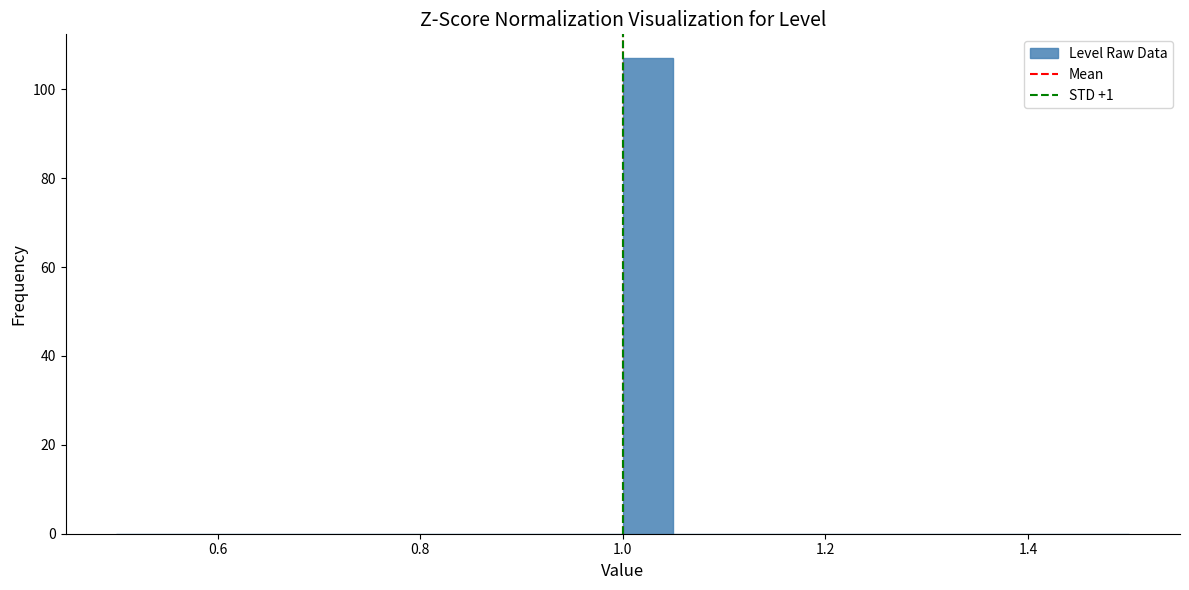

Around what value on the x-axis is the tallest bar? Give the approximate position of its centre, as read against the axis.

1.02